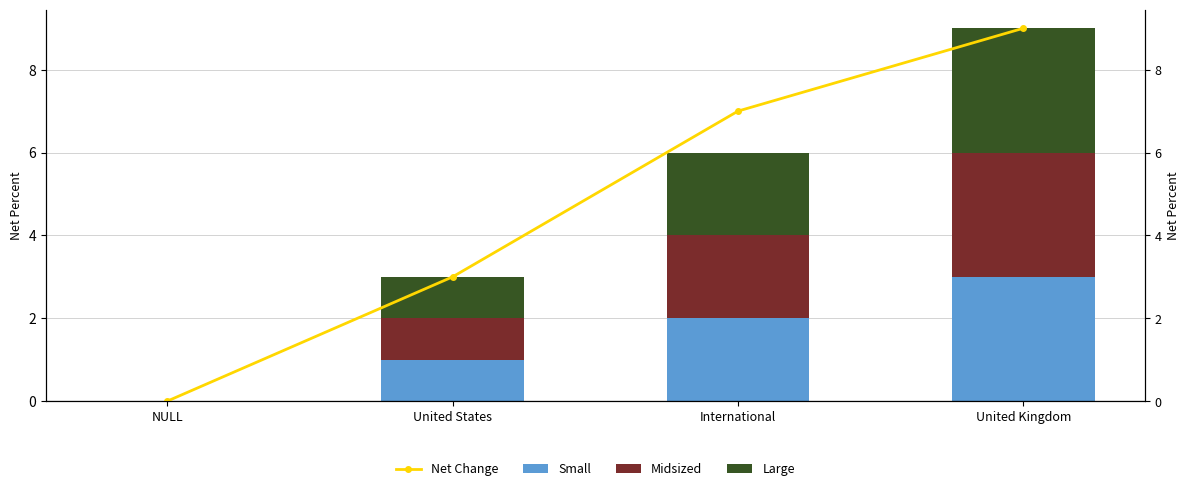

How many bars are there in total?

16